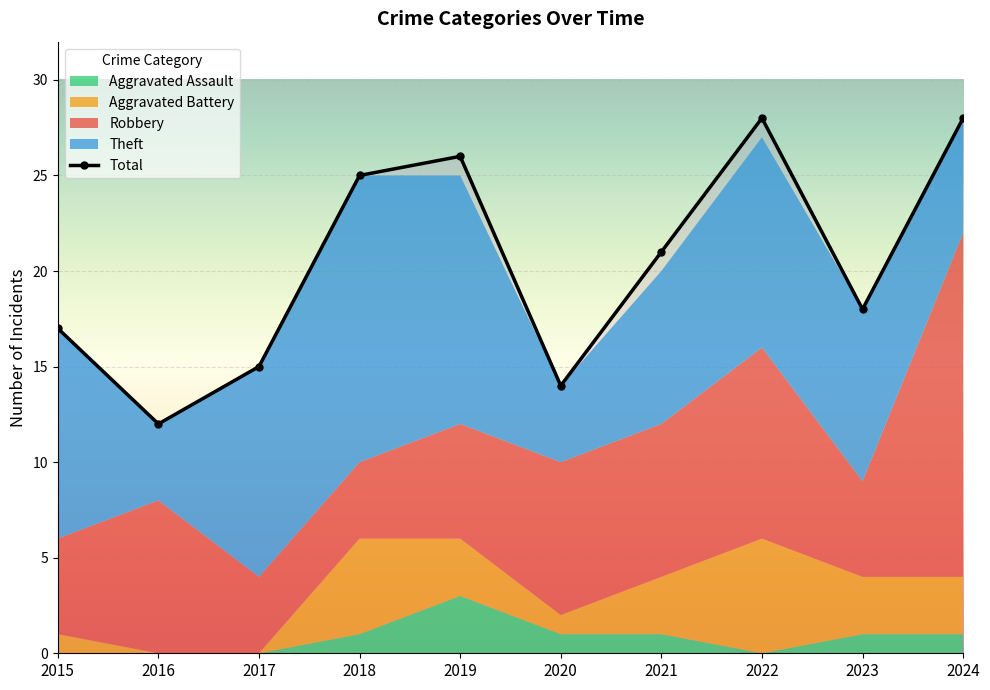

At which category is the sum across all series the highest?

2024